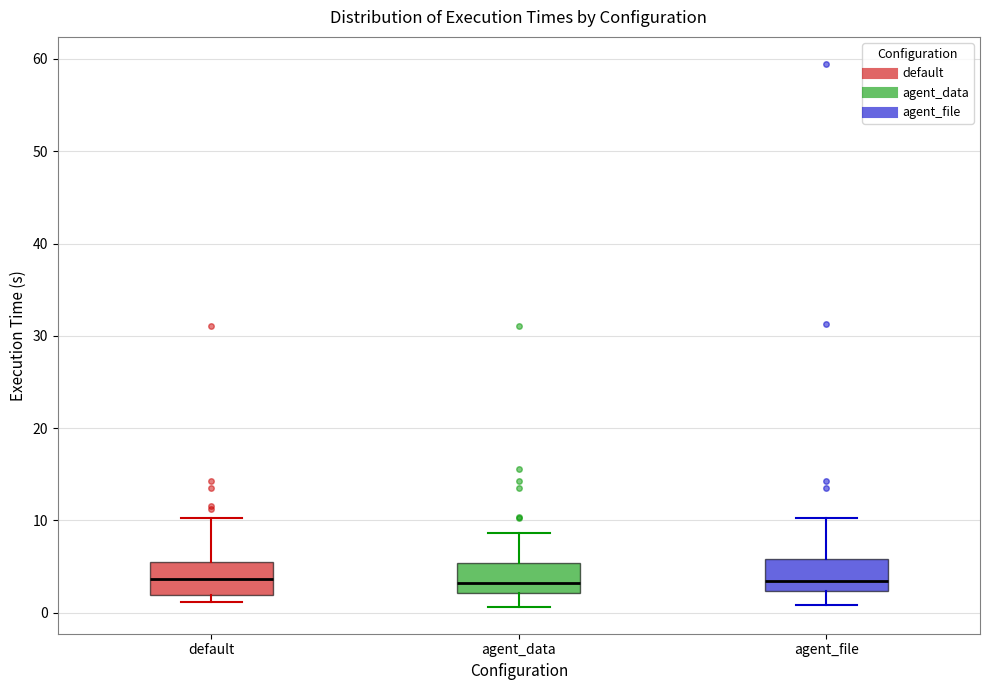

Reading left to right, read every box against the y-axis: the position of its median line, the range the box covers, and the ends of its whiskers. The values are not printed on the chart, so give them approximately, as read against the axis.

default: median 4, box 2 to 5, whiskers 1 to 10
agent_data: median 3, box 2 to 5, whiskers 1 to 9
agent_file: median 3, box 2 to 6, whiskers 1 to 10